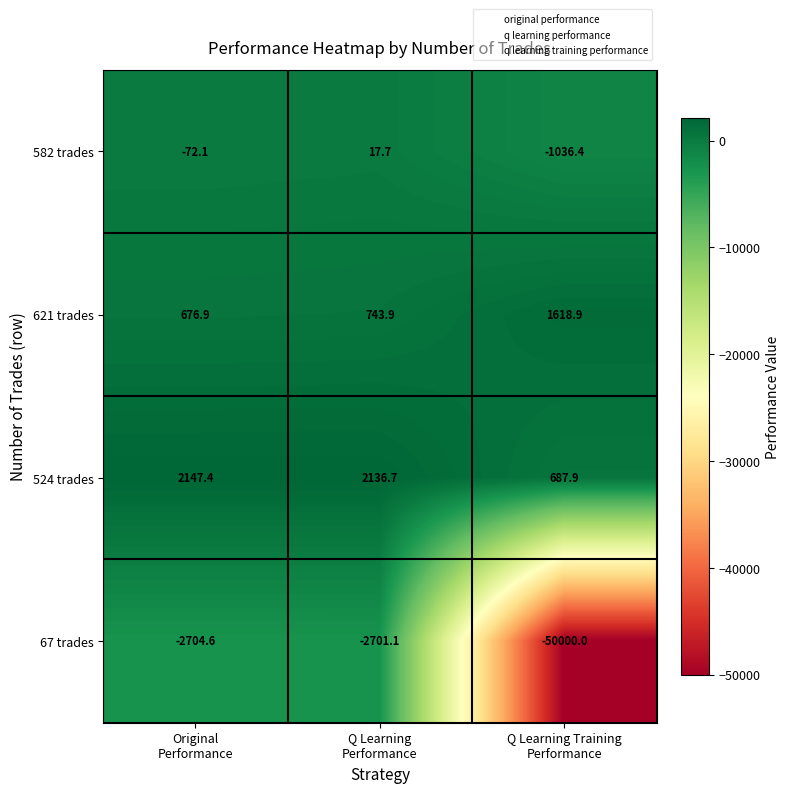

How many values in the 67 trades series exceed -2704?

1